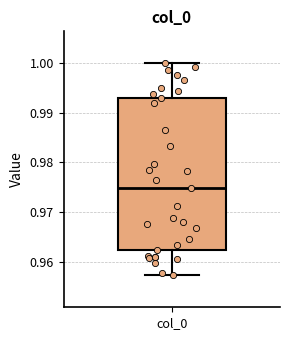

Transcribe this box plot: give where the median line is, the range the box spans, and where the two whiskers end, as read against the y-axis. The values are not printed on the chart, so give them approximately, as read against the axis.

median 0.975, box 0.962 to 0.993, whiskers 0.957 to 1.000